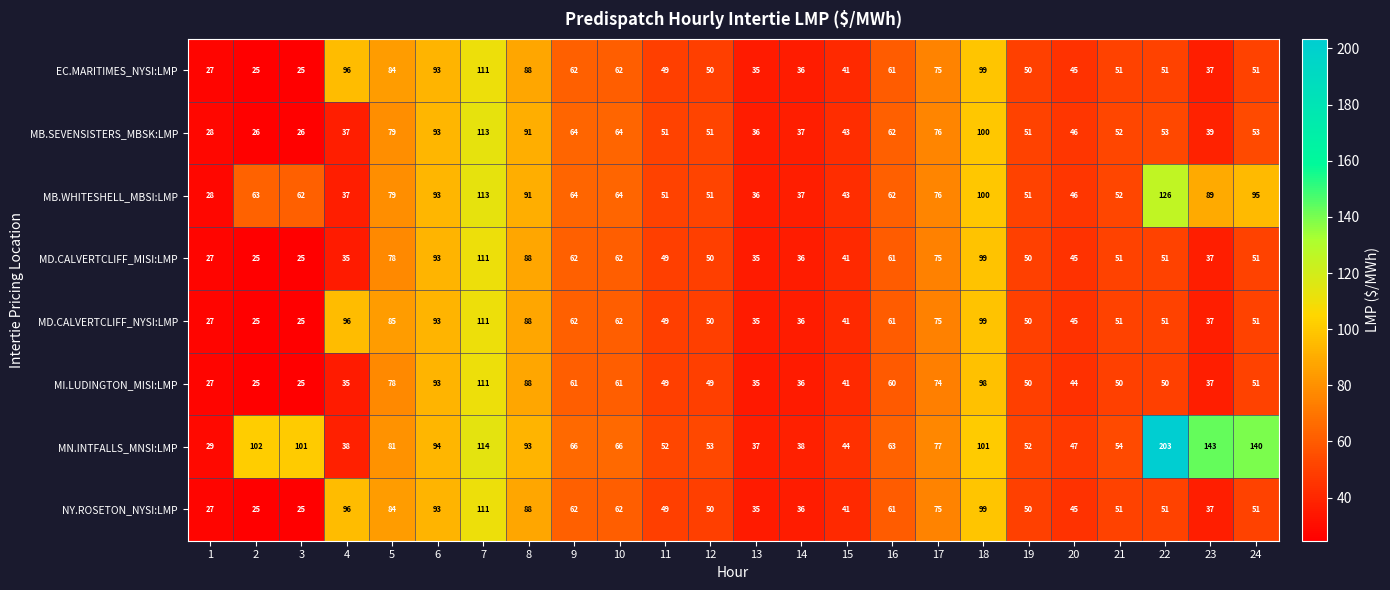

What is the difference between the second highest and minimum values in the MN.INTFALLS_MNSI:LMP series?

114